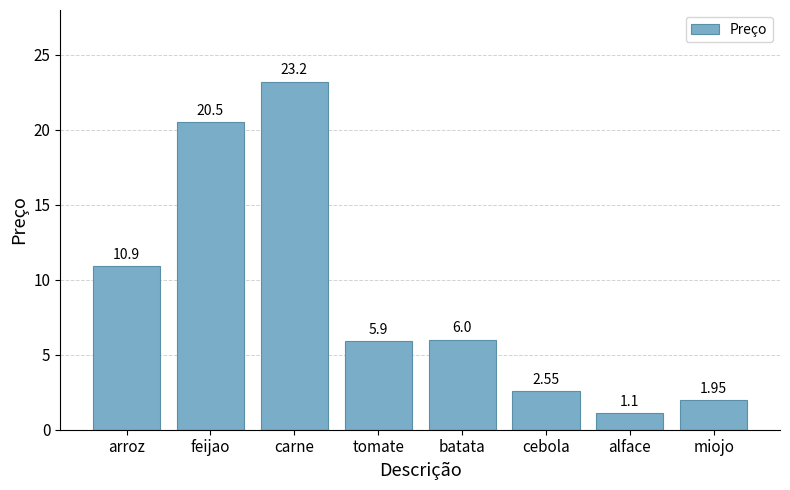

How many distinct data groups are displayed?

1